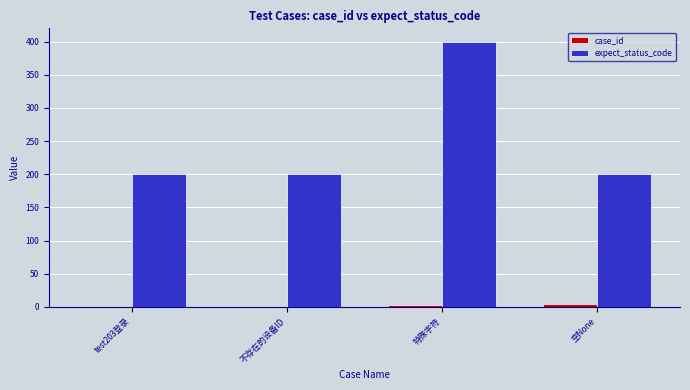

Between 不存在的设备ID and 特殊字符, which series saw the biggest shift?

expect_status_code